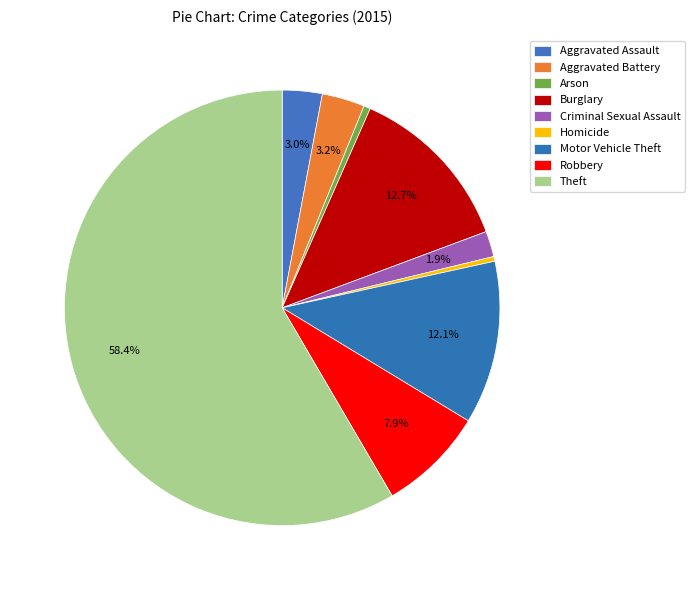

How many segments does this pie chart have?

9